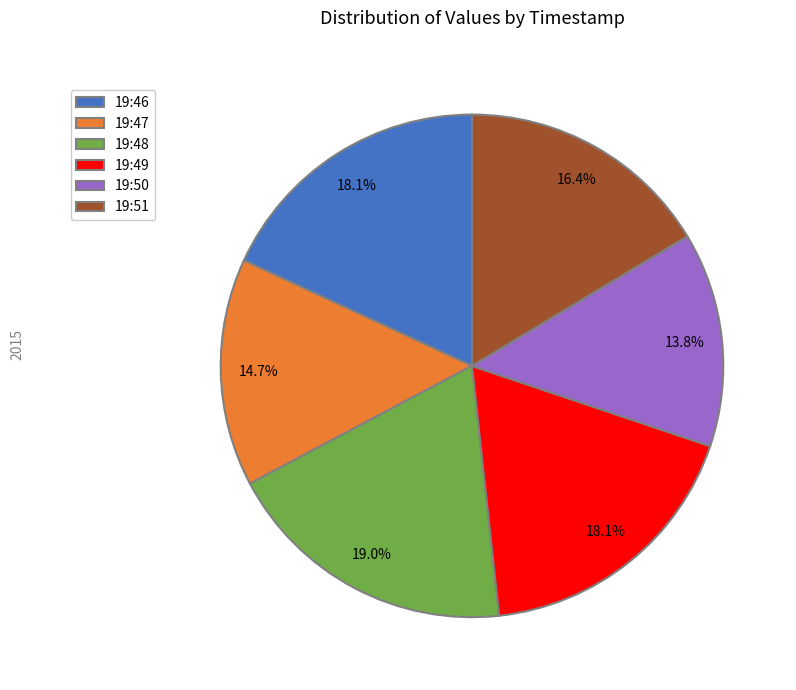

To the nearest percent, what percentage of the pie is 19:46?

18%